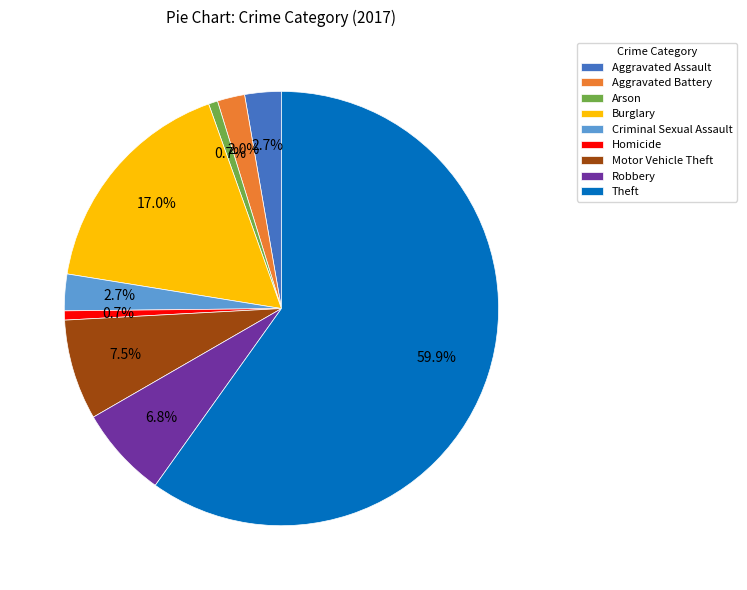

Approximately how many times larger is the value at Burglary compared to Arson?

25.0